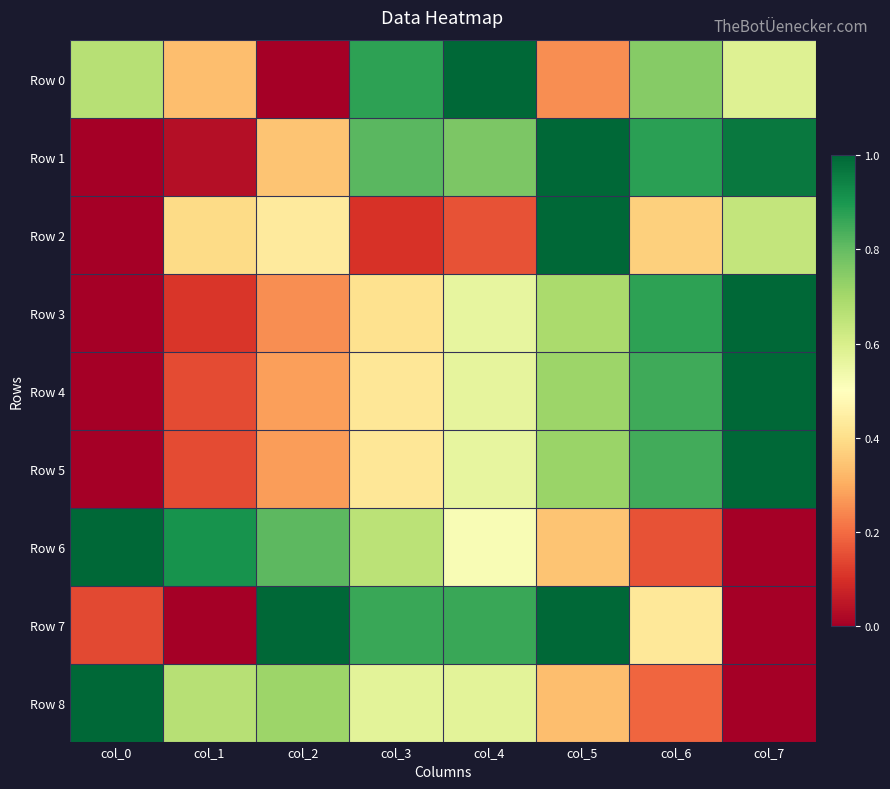

At which category is the sum across all series the highest?

col_5